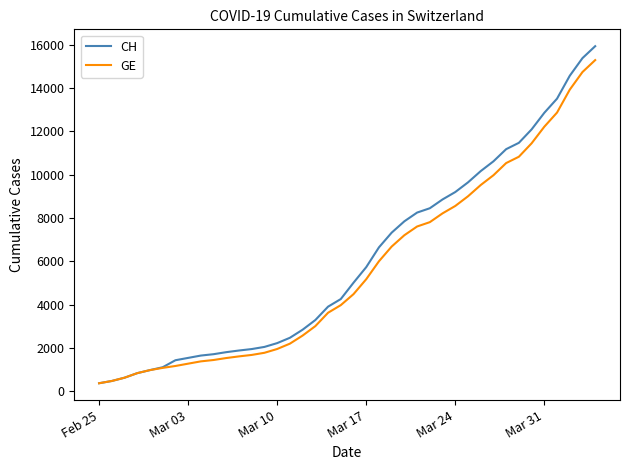

Which series has the largest range (max minus min)?

CH